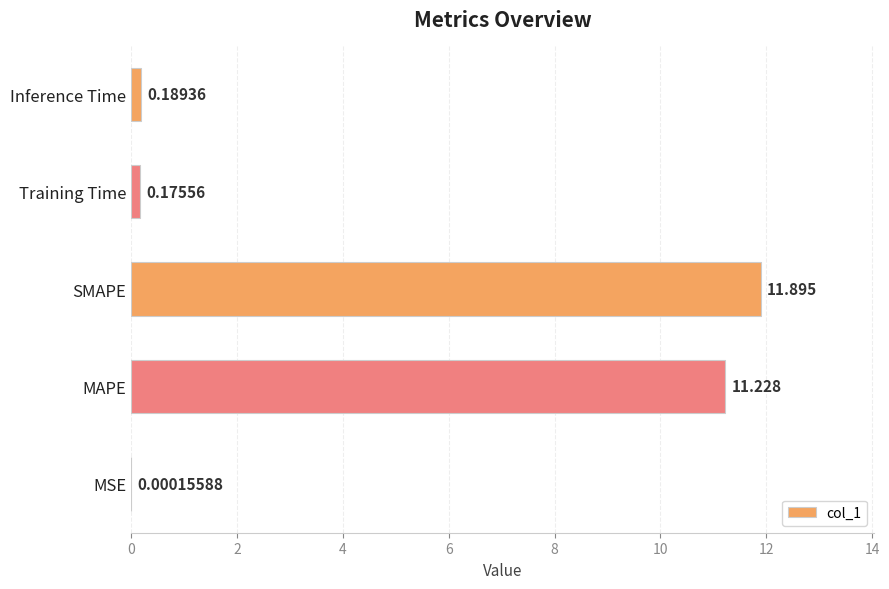

Which category has the highest value across all series?

SMAPE